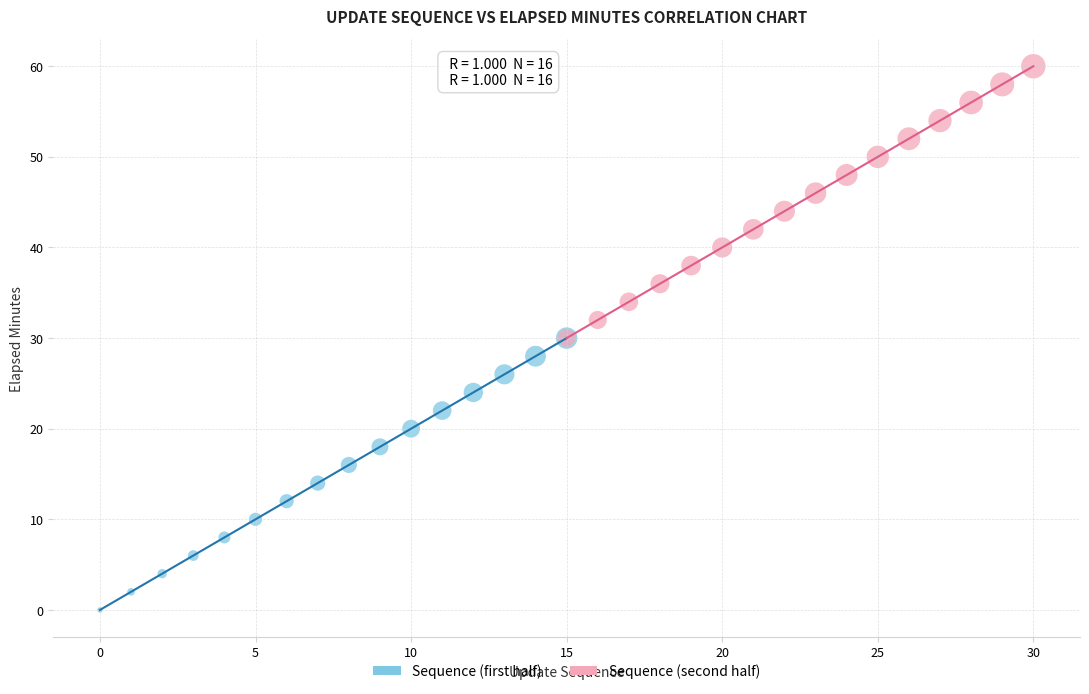

Which series reaches the minimum Y coordinate?

Sequence (first half)